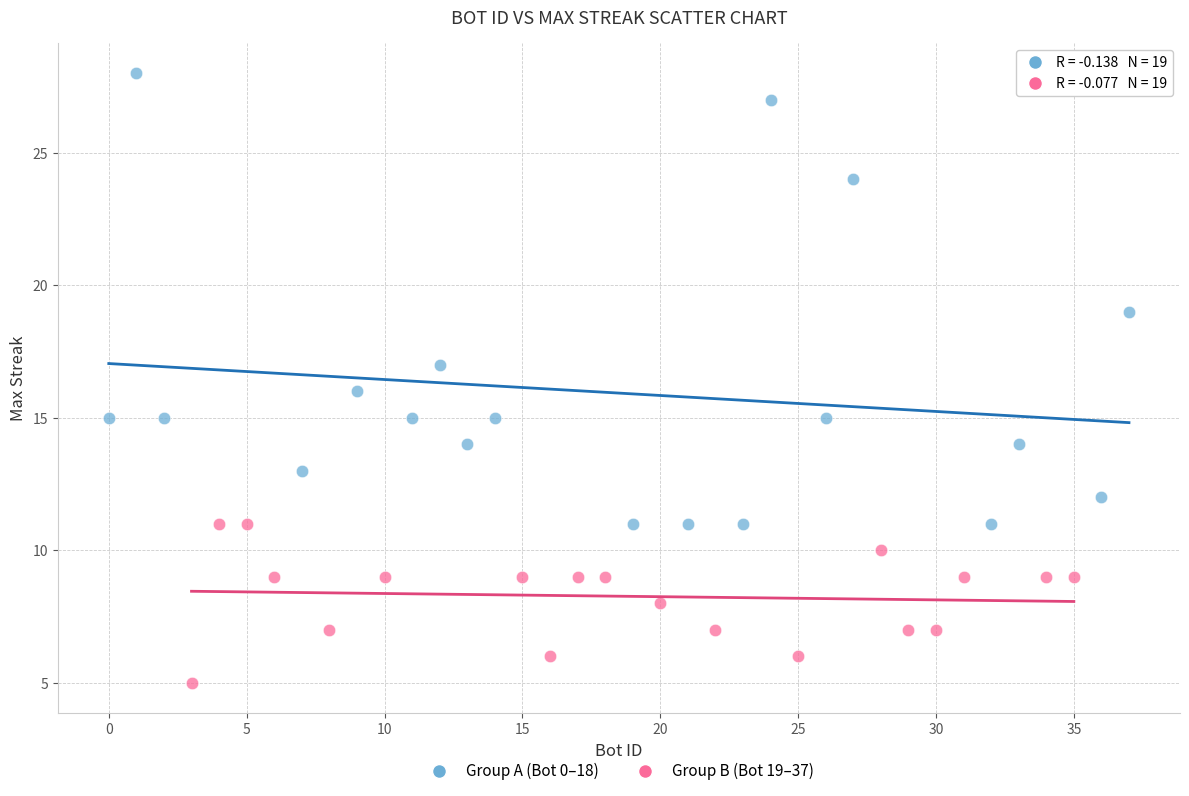

What are all the series names shown in the legend?

Group A (Bot 0–18), Group B (Bot 19–37)